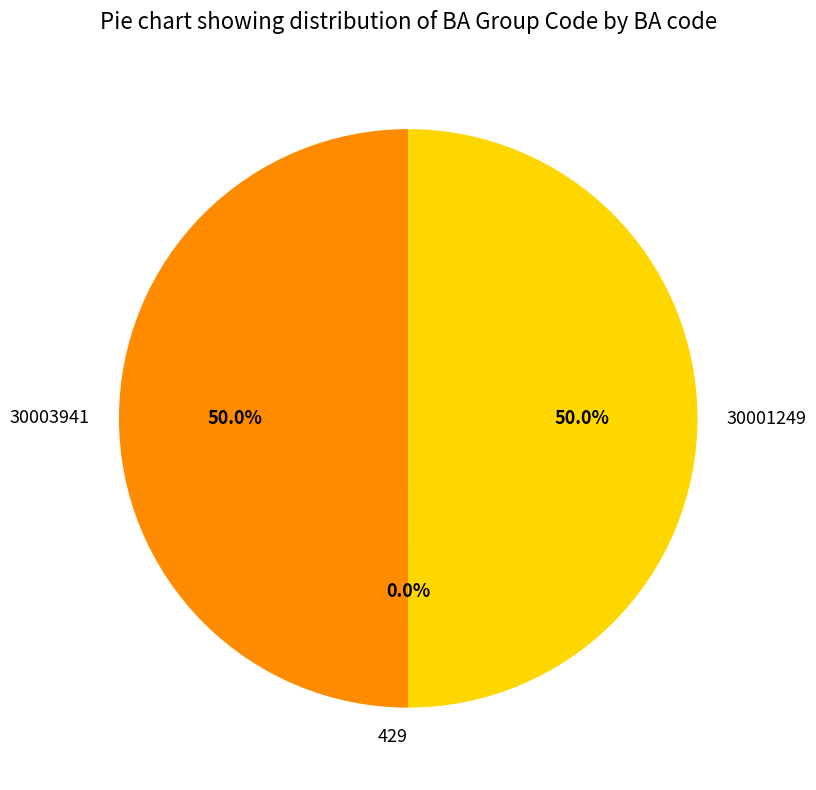

Is it true that 30003941 is 65% of the pie?

False